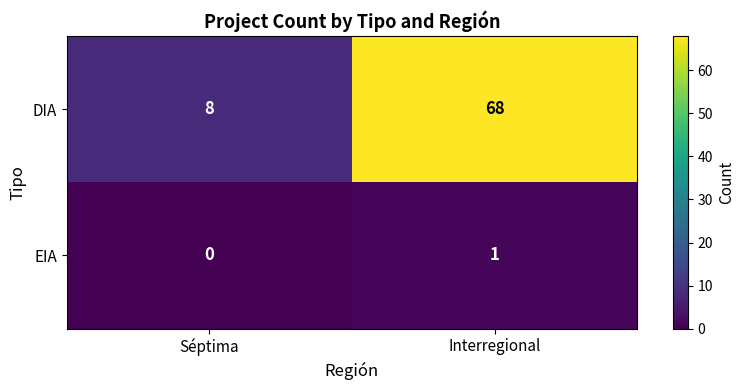

What is the difference between the highest and lowest values at Séptima?

8